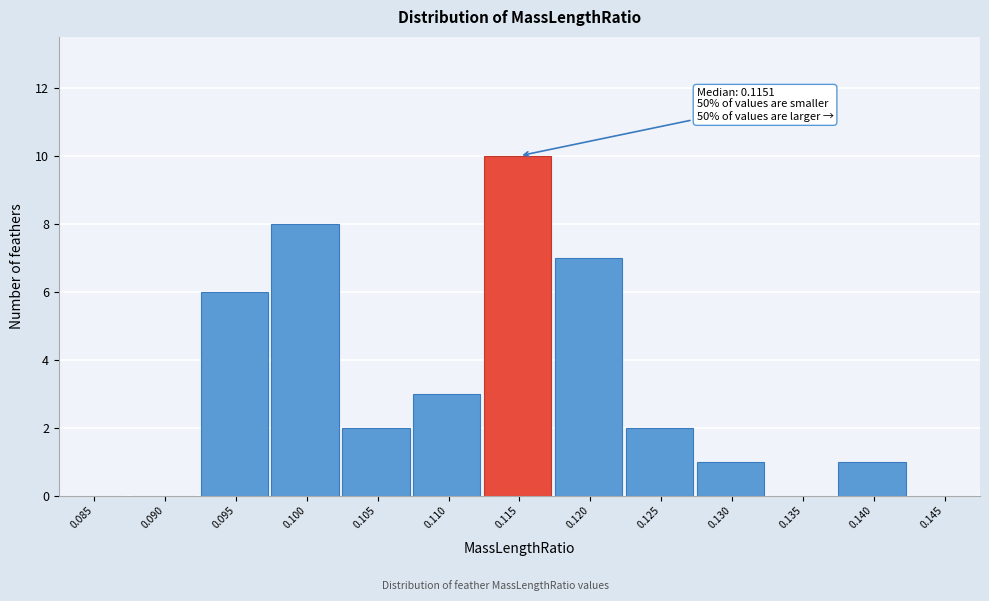

Reading left to right, transcribe all the data shown in this chart.

0.085=0	0.090=0	0.095=6	0.100=8	0.105=2	0.110=3	0.115=10	0.120=7	0.125=2	0.130=1	0.135=0	0.140=1	0.145=0